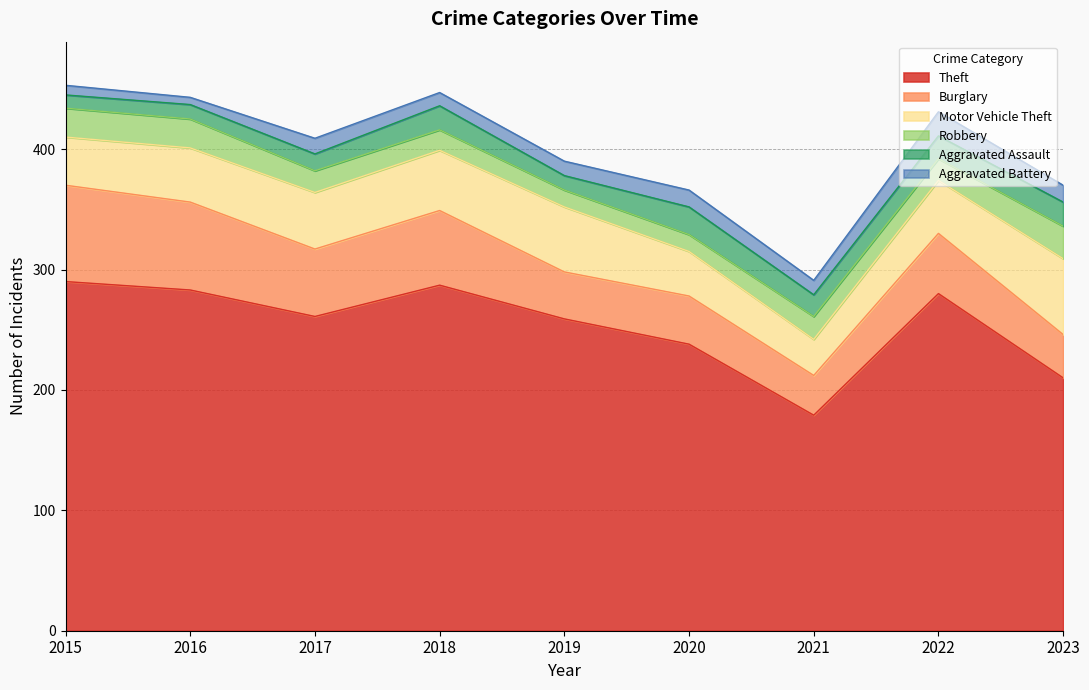

Read the Burglary value at 2015, to the nearest 5.

80